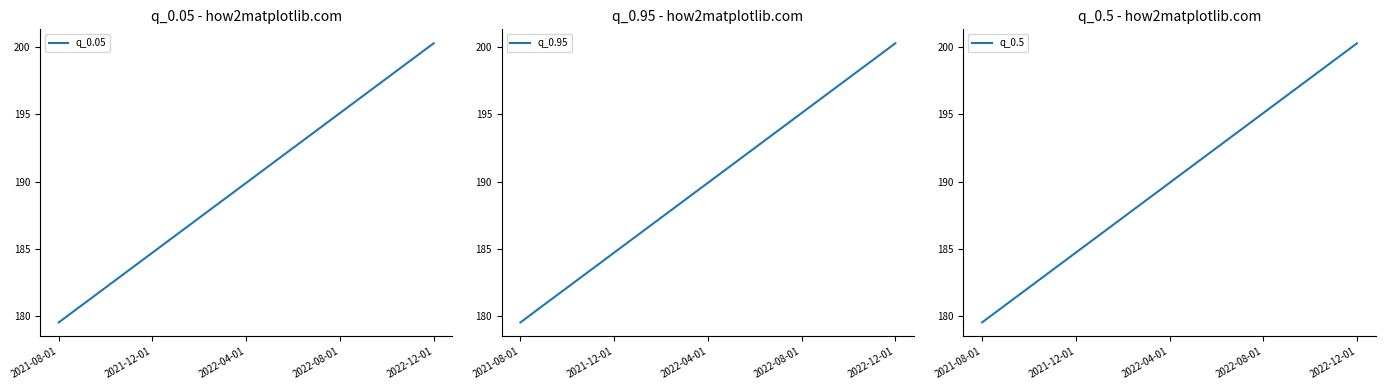

Between 5 and 13, which series saw the biggest shift?

q_0.05